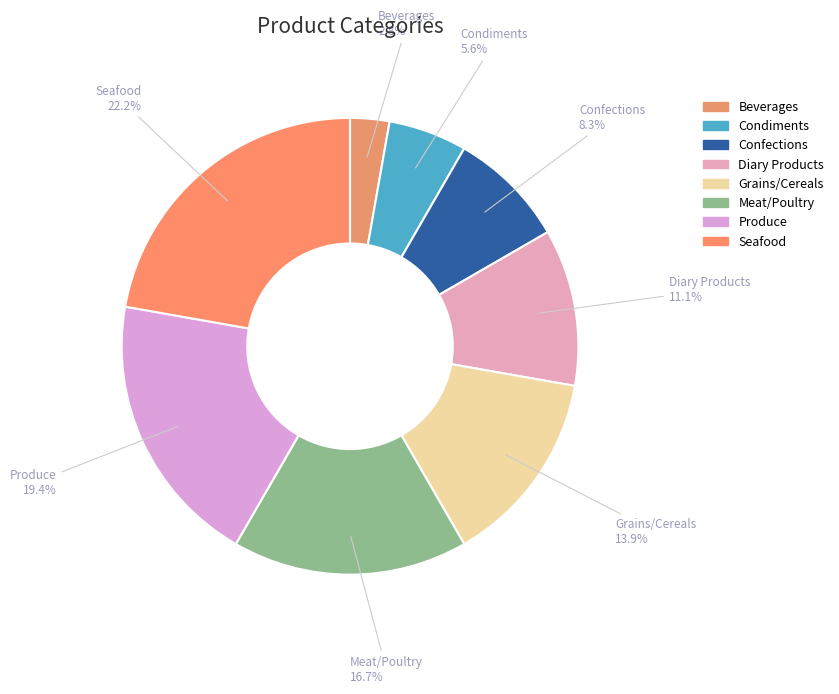

What percentage do Meat/Poultry and Grains/Cereals together represent?

30.6%